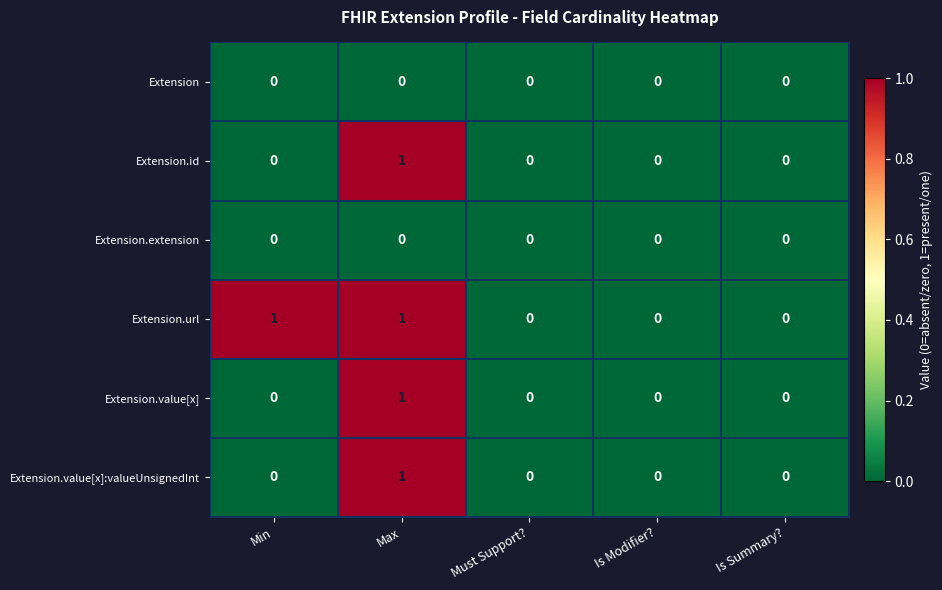

True or false: Extension.value[x] has a value of -1 at Min.

False